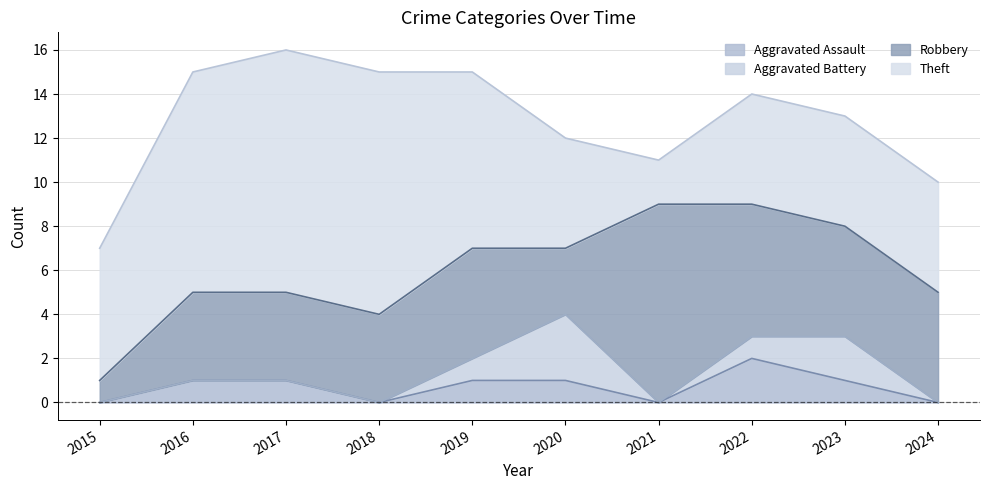

True or false: Aggravated Battery and Robbery intersect in this chart.

False